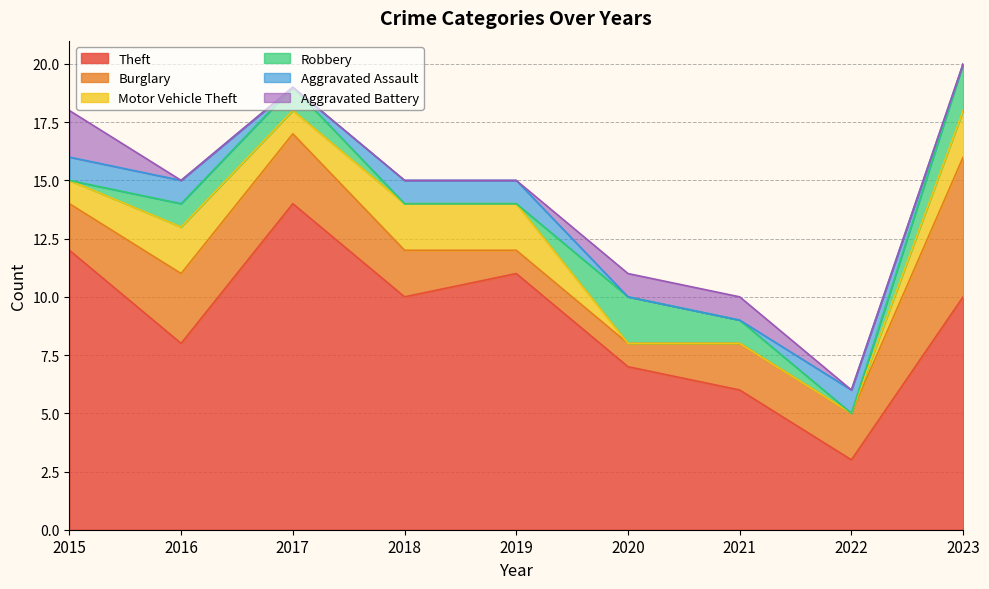

Is it true that Robbery equals 3 at 2020?

False